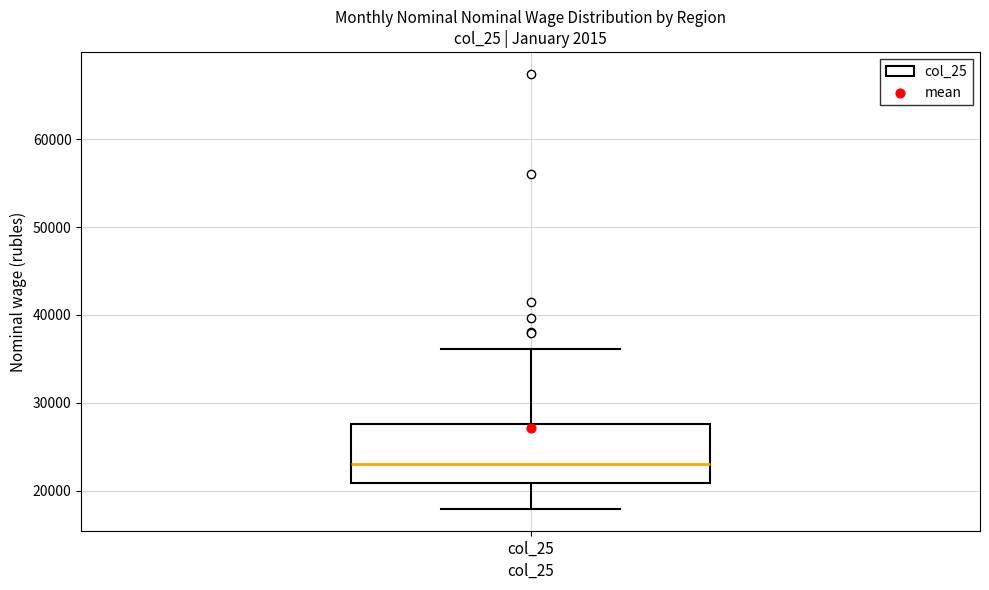

Transcribe this box plot: give where the median line is, the range the box spans, and where the two whiskers end, as read against the y-axis. The values are not printed on the chart, so give them approximately, as read against the axis.

median 23000, box 21000 to 28000, whiskers 18000 to 36000